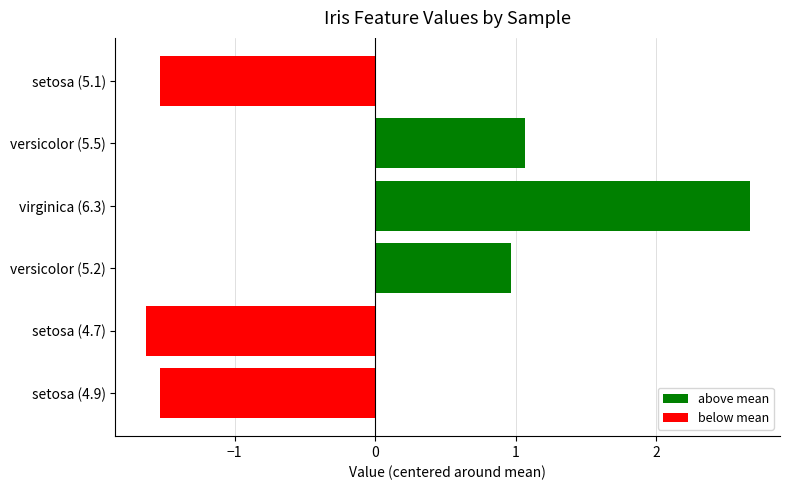

Reading bottom to top, extract all data points from this chart.

setosa (4.9)=-1.5	setosa (4.7)=-1.6	versicolor (5.2)=1.0	virginica (6.3)=2.7	versicolor (5.5)=1.1	setosa (5.1)=-1.5